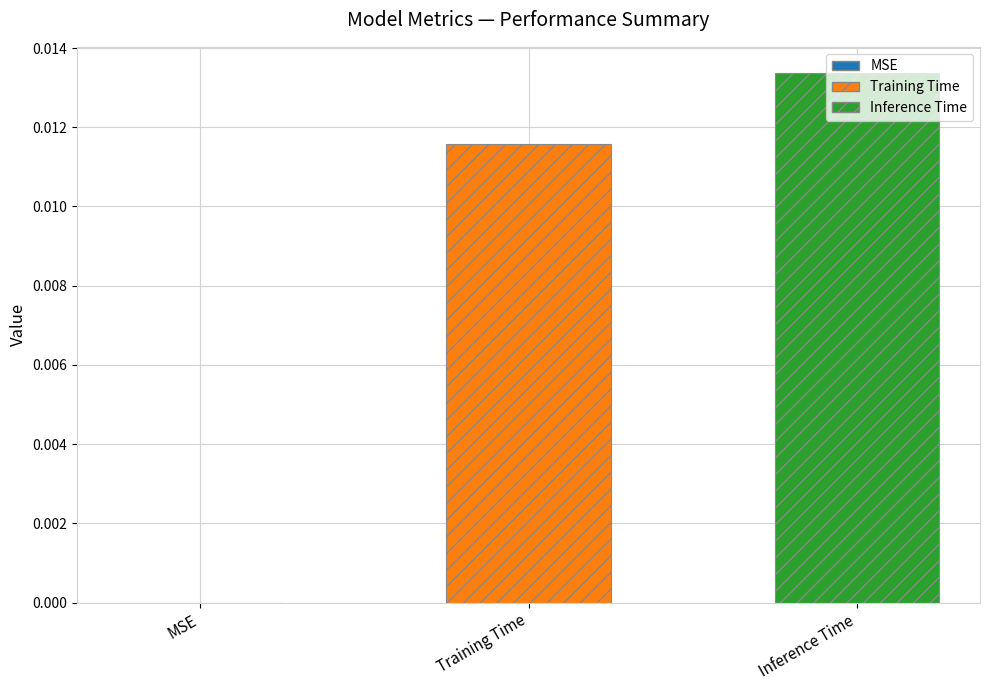

List the series in order of their peak value, highest first.

Inference Time, Training Time